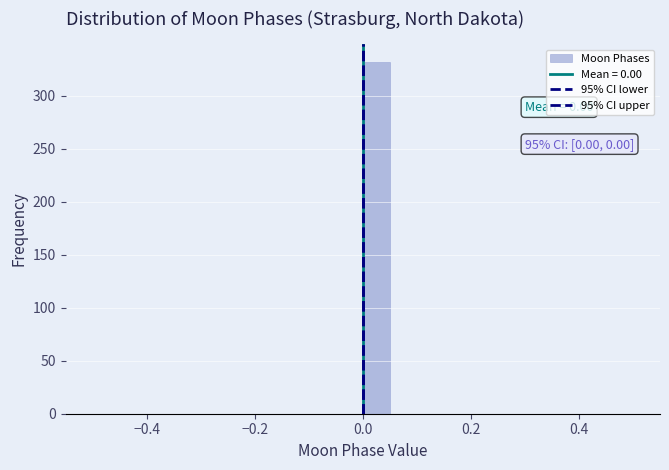

Read against the x-axis, roughly where is the centre of the tallest bar?

0.02